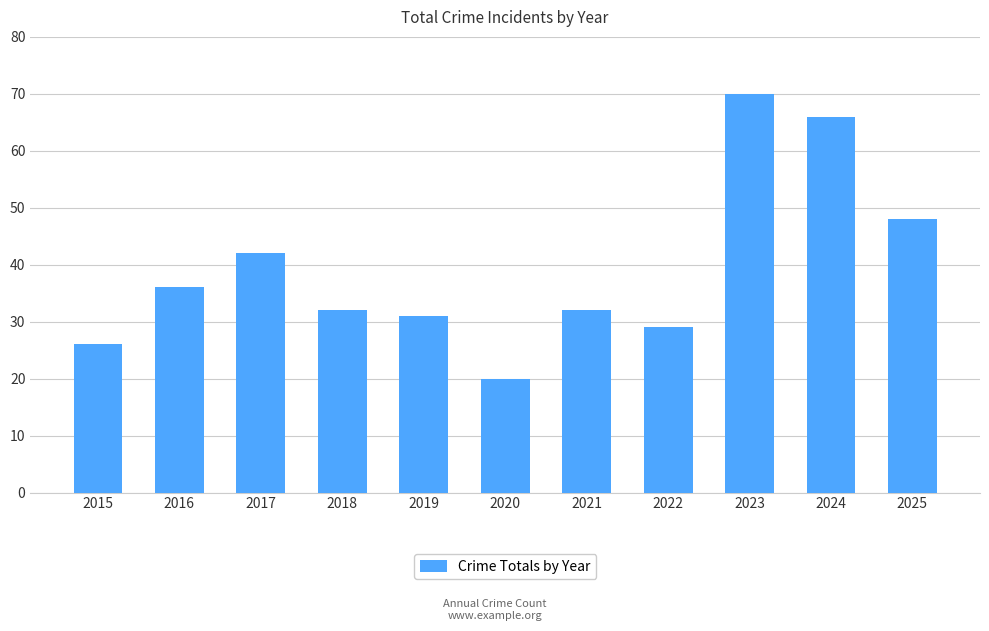

What is the sum of all values?

432